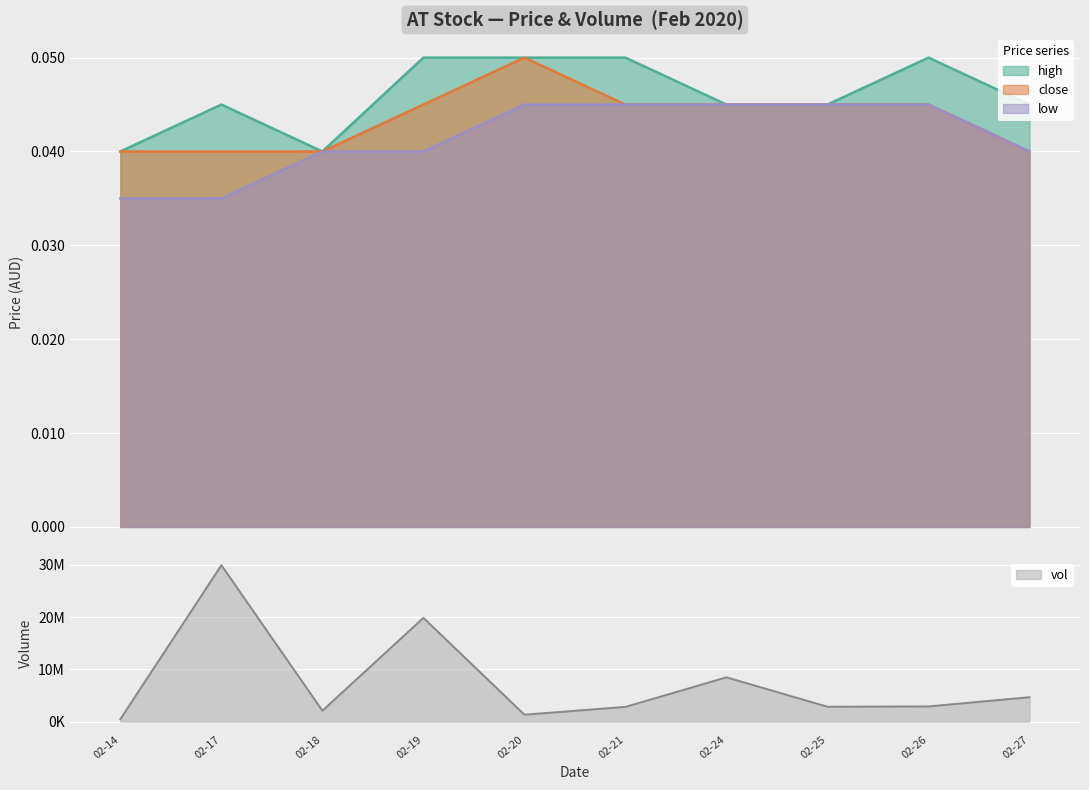

The value of low at 02-26 is 0.1. True or false?

False